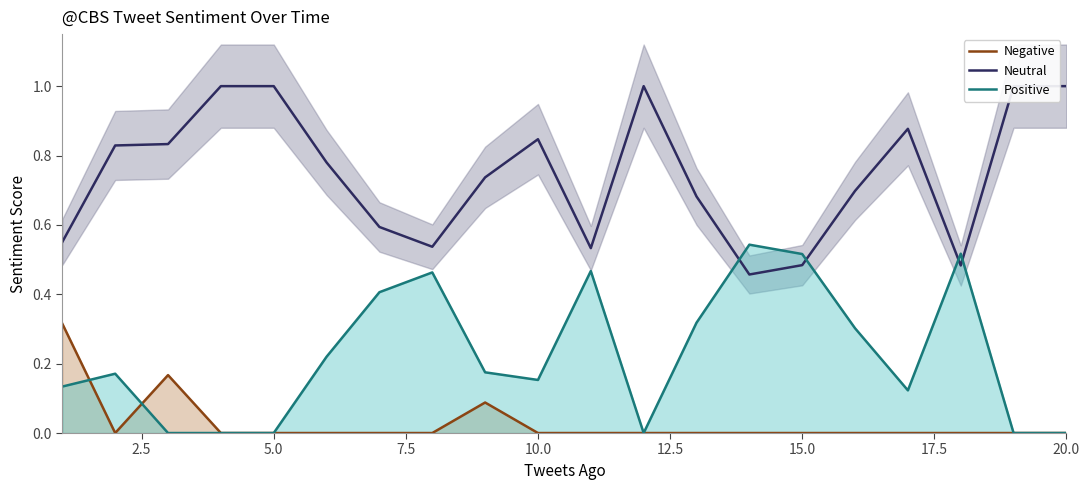

What are all the series names shown in the legend?

Negative, Neutral, Positive